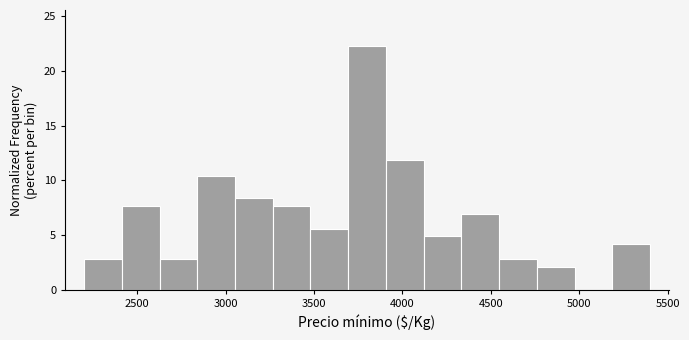

What is the height of the bar covering 4750 to 4950 on the x-axis? Neither the bar edges nor the heights are printed on the chart, so give them approximately, as read against the axes.

2.0